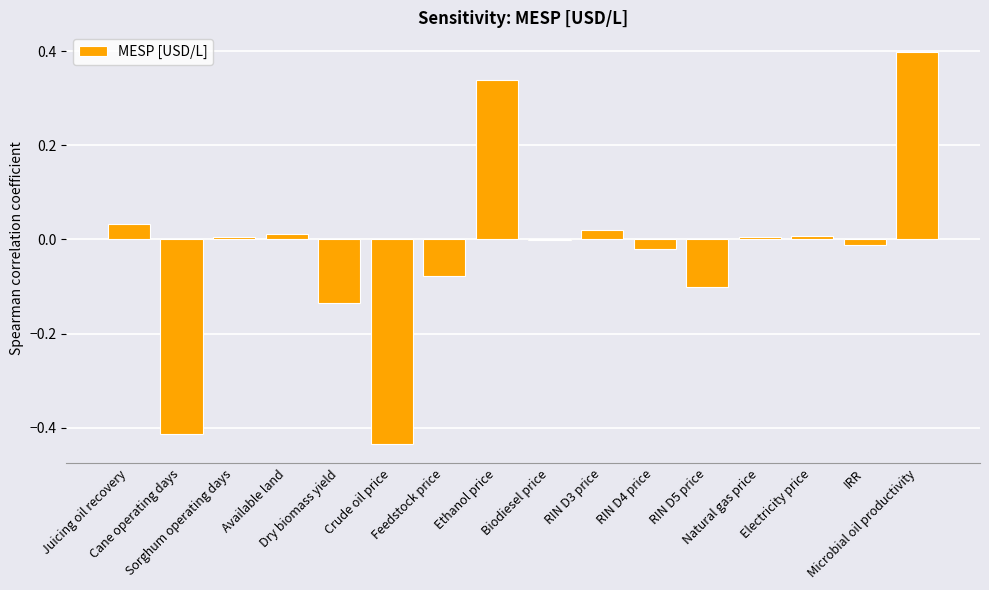

What is the sum of the values at Crude oil price and Feedstock price?

-0.5